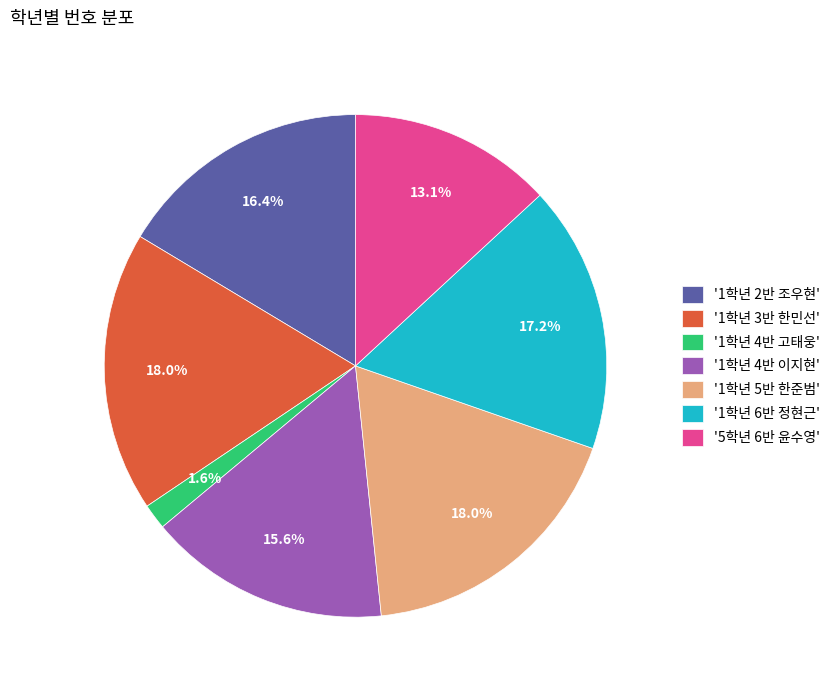

Which category has the smallest portion of the pie?

'1학년 4반 고태웅'